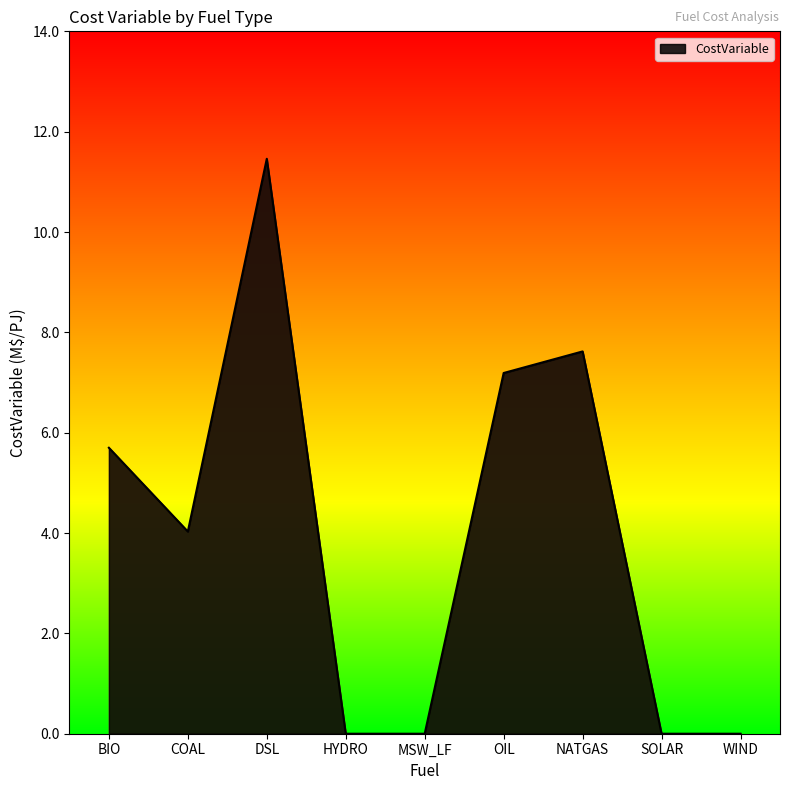

True or false: there are more than 0 points higher than both neighbors.

True